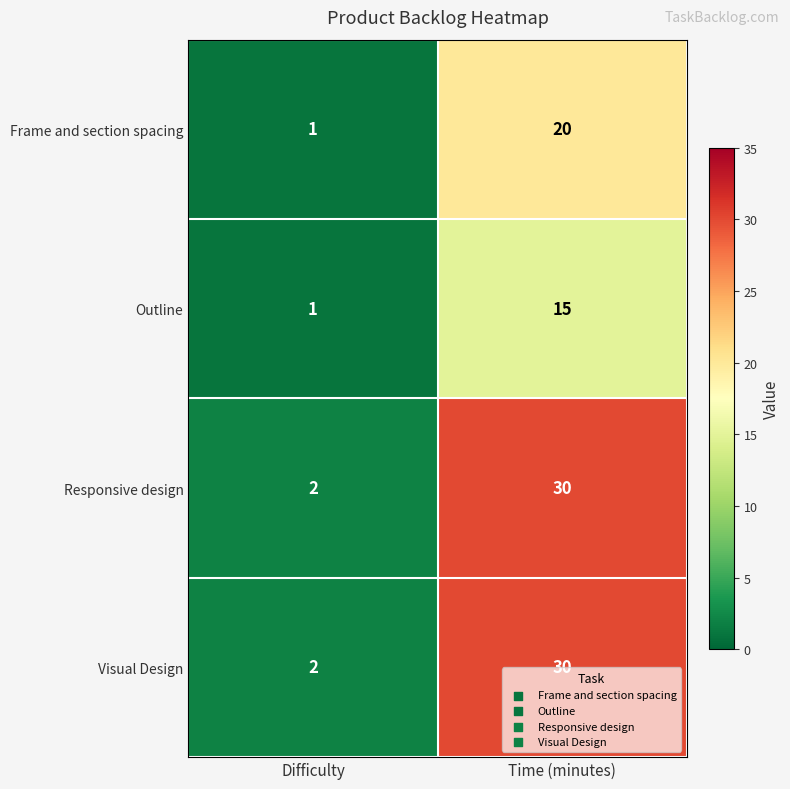

What is the difference between the highest and lowest values at Time (minutes)?

15